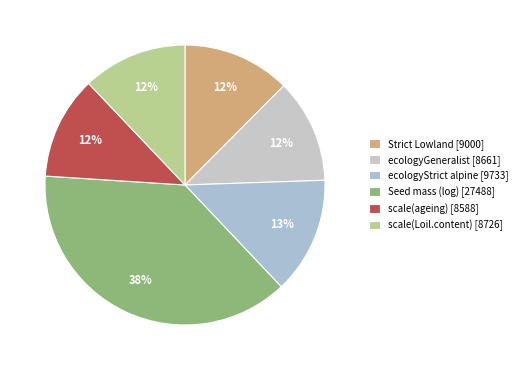

Which category has the biggest portion of the pie?

Seed mass (log) [27488]